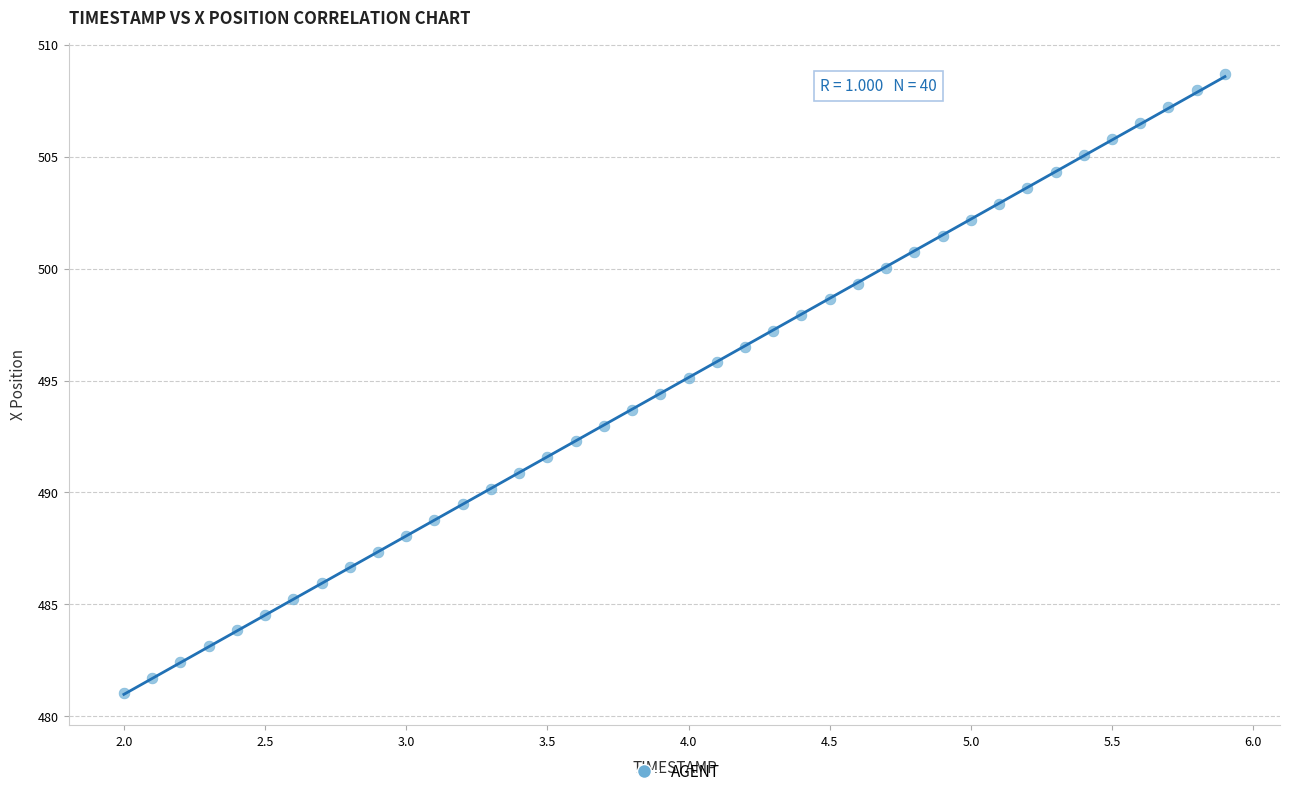

What is the range of X values (max minus min)?

3.9